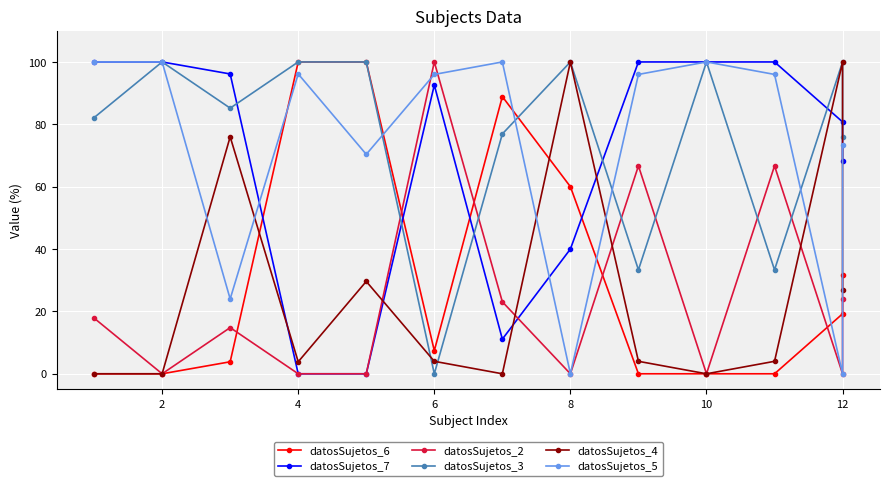

Count the number of categories in the chart.

13